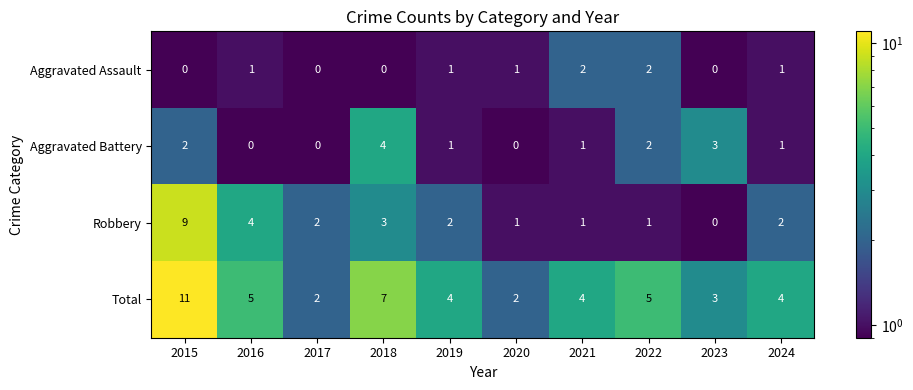

How many positive values does the Robbery series have?

9